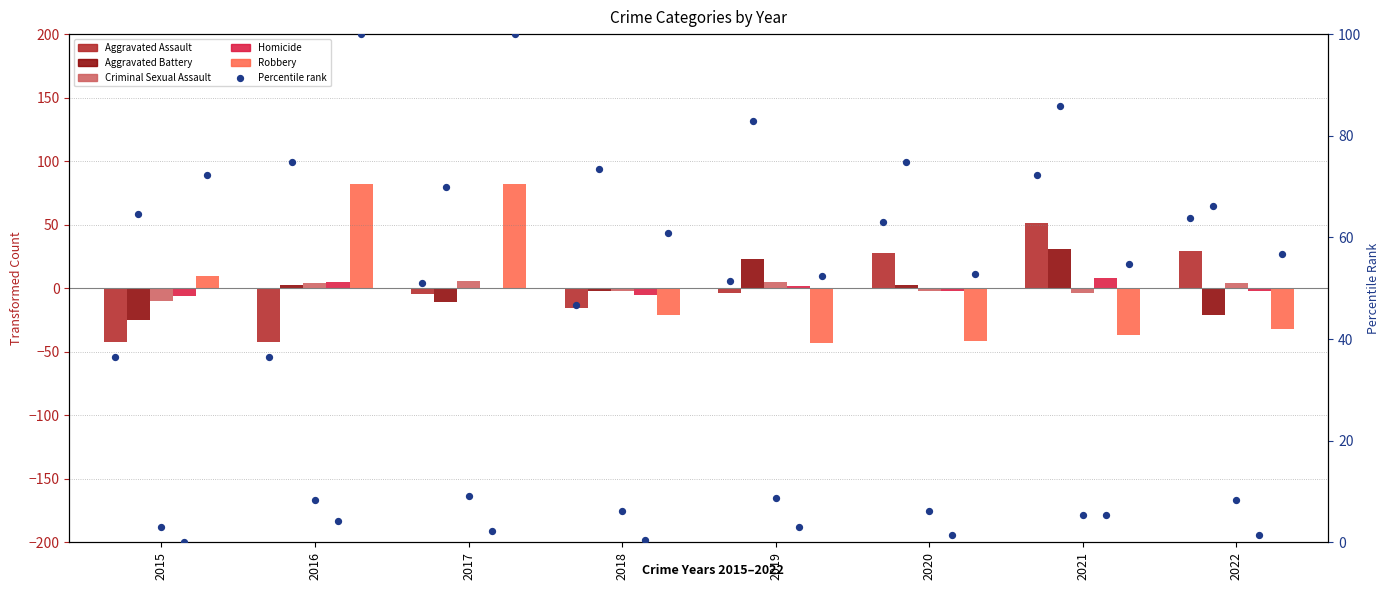

Which series reaches the maximum Y coordinate?

Robbery